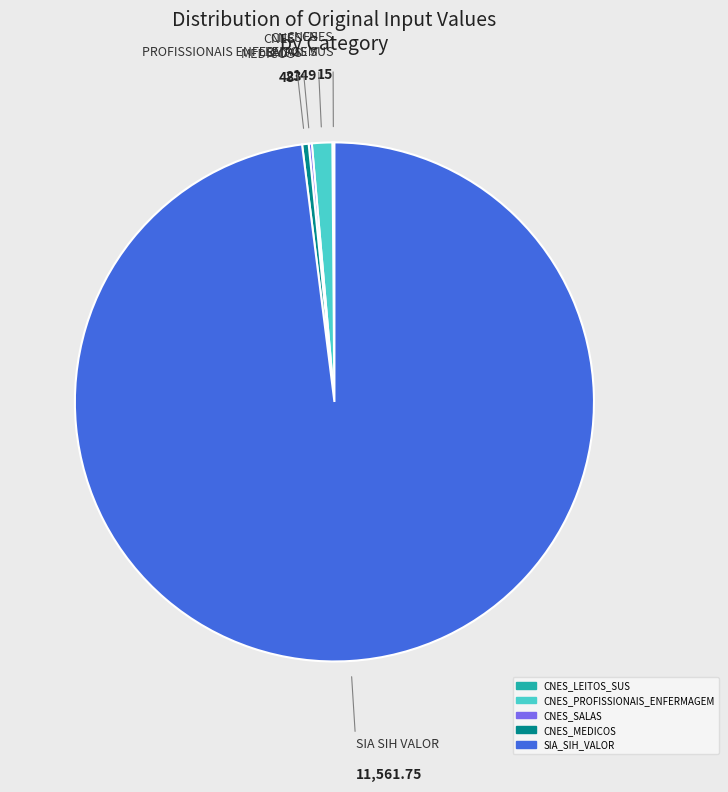

What is the majority slice?

SIA_SIH_VALOR